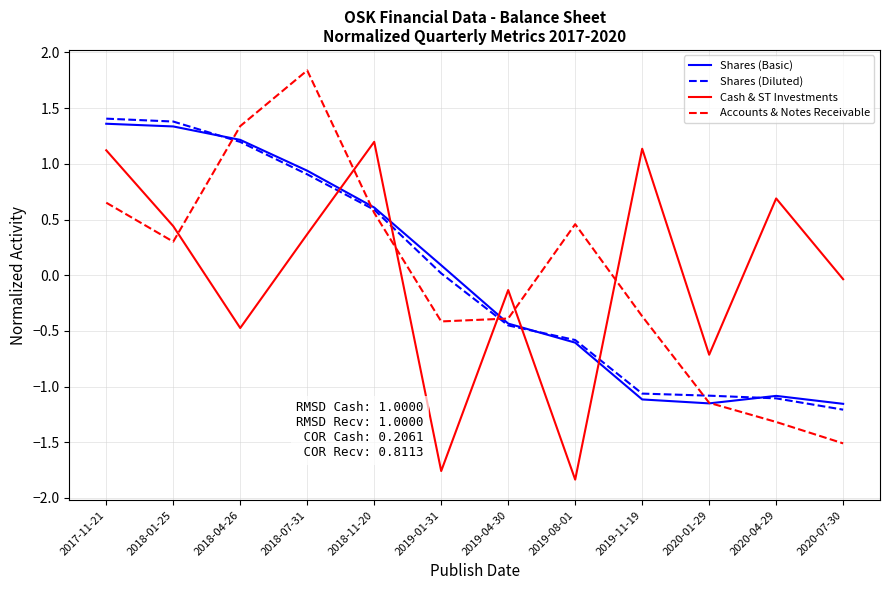

Which category has the highest value across all series?

2018-07-31